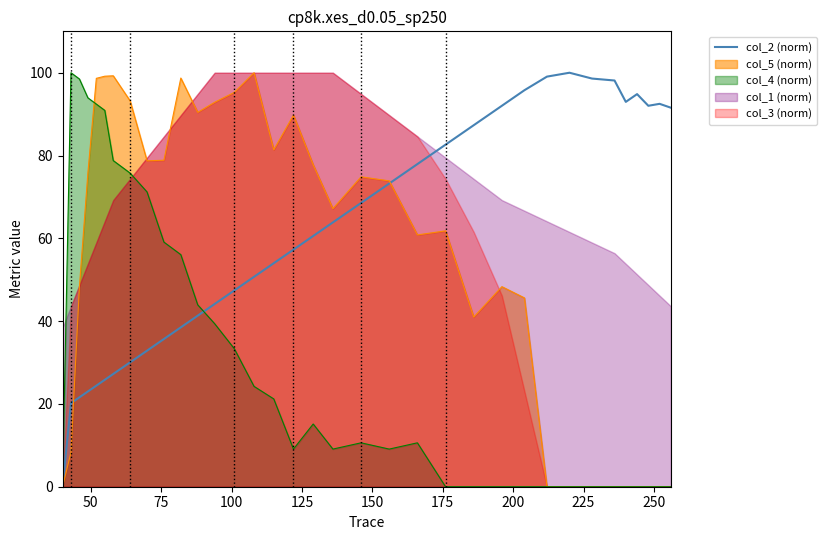

What is the maximum value for col_5 (norm)?

100.0